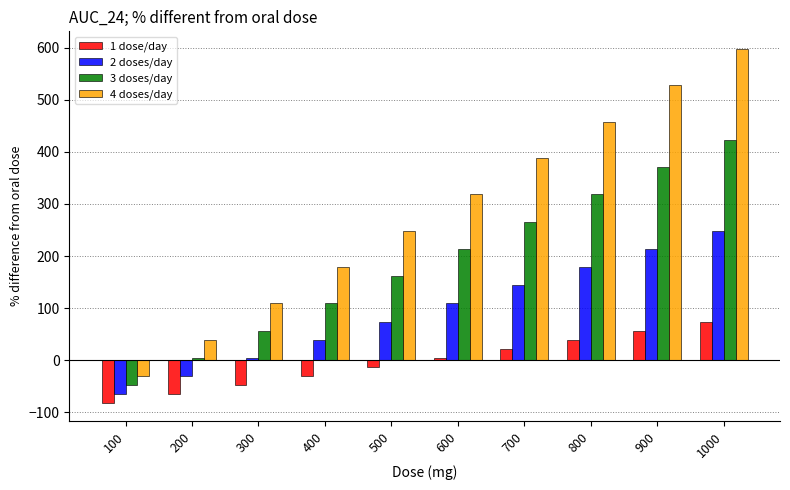

Where does the 3 doses/day series first go above 213?

600